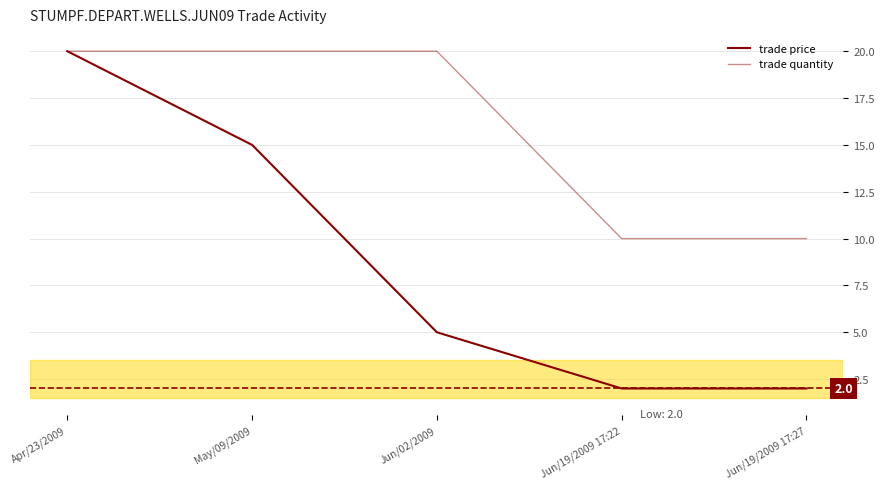

The value of trade quantity at Jun/19/2009 17:22 is 10. True or false?

True